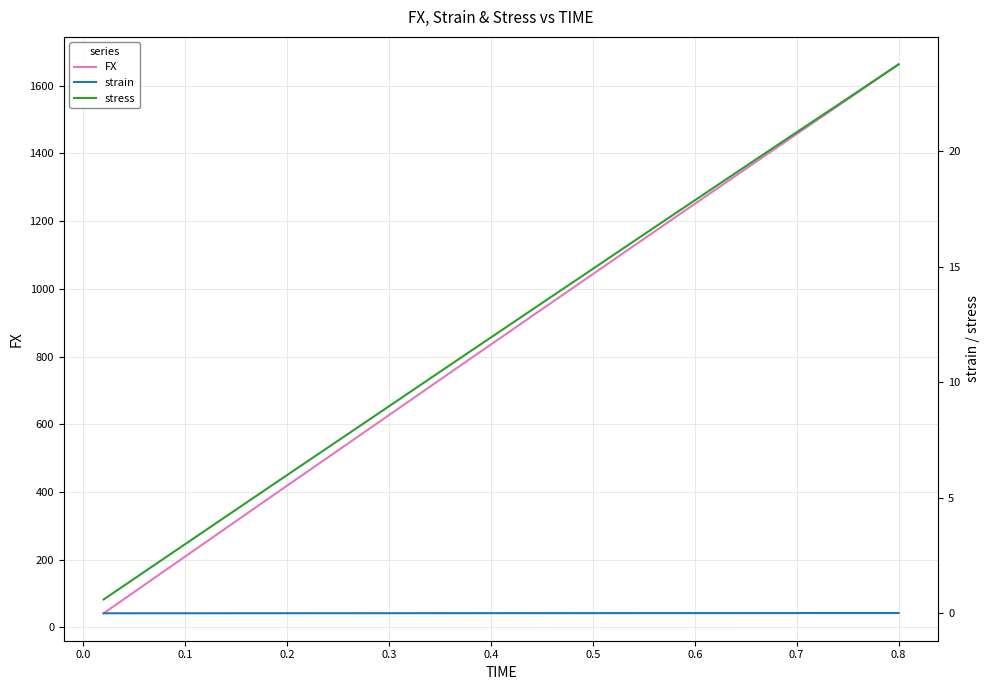

What is the maximum value for FX?

1662.9